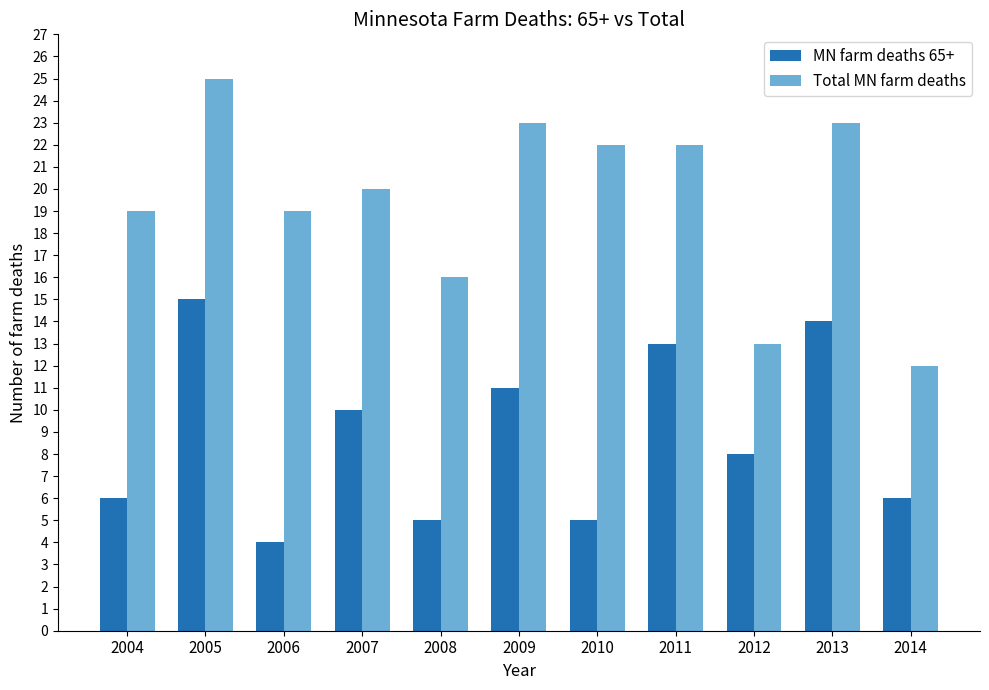

At which label does Total MN farm deaths first exceed 20?

2005